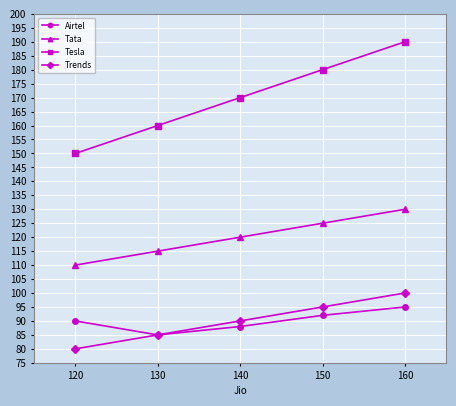

What is the average value of the Tesla series?

170